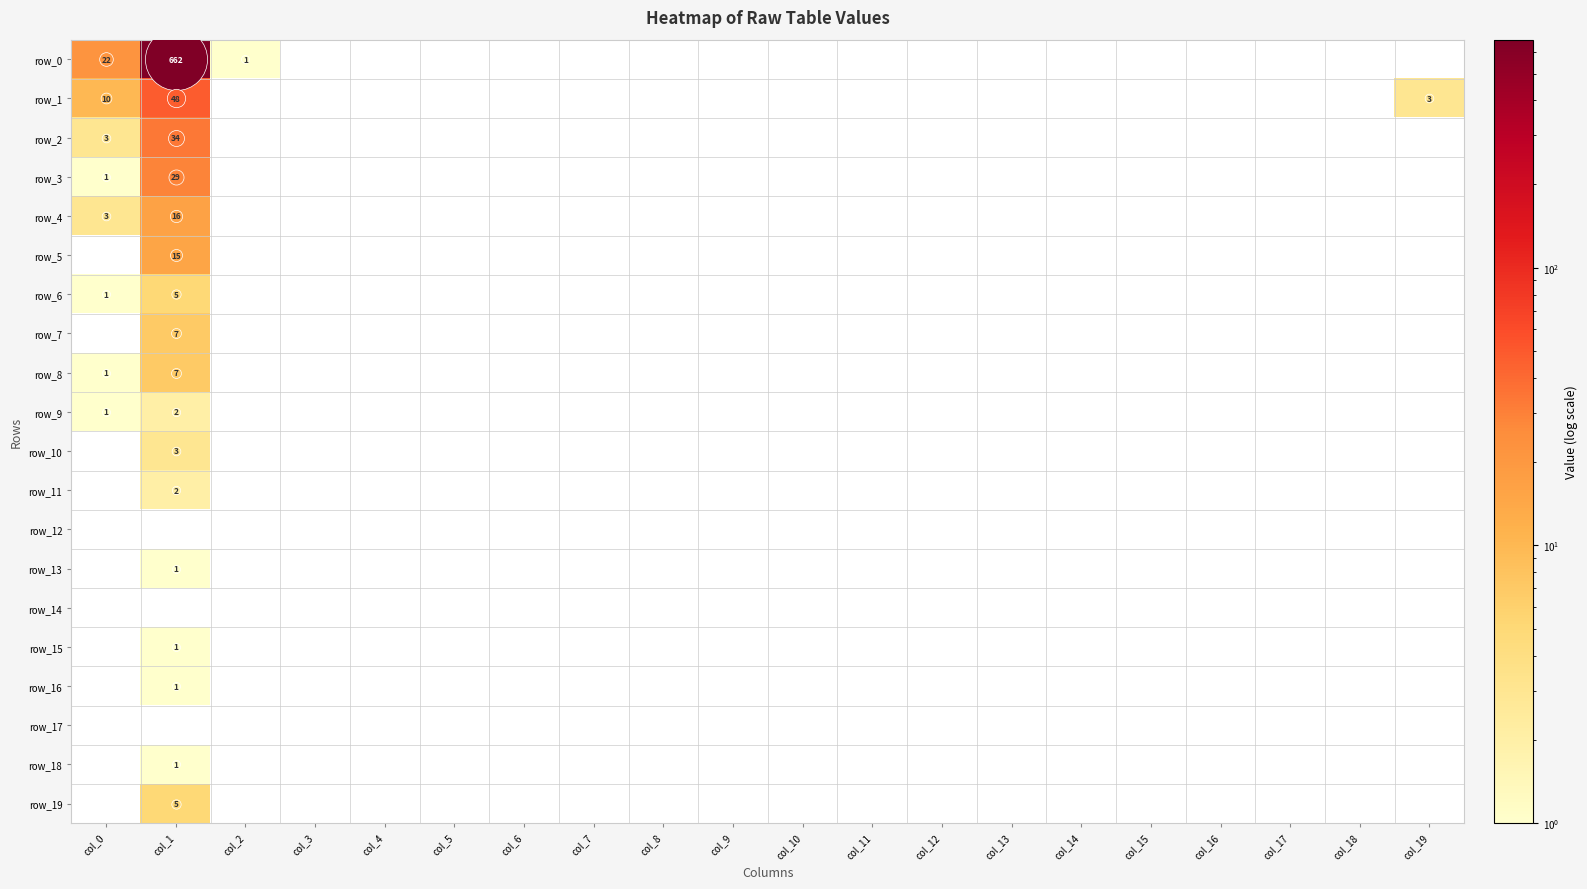

Reading right to left, list all the values displayed in this chart.

row_0: col_19=0	col_18=0	col_17=0	col_16=0	col_15=0	col_14=0	col_13=0	col_12=0	col_11=0	col_10=0	col_9=0	col_8=0	col_7=0	col_6=0	col_5=0	col_4=0	col_3=0	col_2=1	col_1=662	col_0=22
row_1: col_19=3	col_18=0	col_17=0	col_16=0	col_15=0	col_14=0	col_13=0	col_12=0	col_11=0	col_10=0	col_9=0	col_8=0	col_7=0	col_6=0	col_5=0	col_4=0	col_3=0	col_2=0	col_1=48	col_0=10
row_2: col_19=0	col_18=0	col_17=0	col_16=0	col_15=0	col_14=0	col_13=0	col_12=0	col_11=0	col_10=0	col_9=0	col_8=0	col_7=0	col_6=0	col_5=0	col_4=0	col_3=0	col_2=0	col_1=34	col_0=3
row_3: col_19=0	col_18=0	col_17=0	col_16=0	col_15=0	col_14=0	col_13=0	col_12=0	col_11=0	col_10=0	col_9=0	col_8=0	col_7=0	col_6=0	col_5=0	col_4=0	col_3=0	col_2=0	col_1=29	col_0=1
row_4: col_19=0	col_18=0	col_17=0	col_16=0	col_15=0	col_14=0	col_13=0	col_12=0	col_11=0	col_10=0	col_9=0	col_8=0	col_7=0	col_6=0	col_5=0	col_4=0	col_3=0	col_2=0	col_1=16	col_0=3
row_5: col_19=0	col_18=0	col_17=0	col_16=0	col_15=0	col_14=0	col_13=0	col_12=0	col_11=0	col_10=0	col_9=0	col_8=0	col_7=0	col_6=0	col_5=0	col_4=0	col_3=0	col_2=0	col_1=15	col_0=0
row_6: col_19=0	col_18=0	col_17=0	col_16=0	col_15=0	col_14=0	col_13=0	col_12=0	col_11=0	col_10=0	col_9=0	col_8=0	col_7=0	col_6=0	col_5=0	col_4=0	col_3=0	col_2=0	col_1=5	col_0=1
row_7: col_19=0	col_18=0	col_17=0	col_16=0	col_15=0	col_14=0	col_13=0	col_12=0	col_11=0	col_10=0	col_9=0	col_8=0	col_7=0	col_6=0	col_5=0	col_4=0	col_3=0	col_2=0	col_1=7	col_0=0
row_8: col_19=0	col_18=0	col_17=0	col_16=0	col_15=0	col_14=0	col_13=0	col_12=0	col_11=0	col_10=0	col_9=0	col_8=0	col_7=0	col_6=0	col_5=0	col_4=0	col_3=0	col_2=0	col_1=7	col_0=1
row_9: col_19=0	col_18=0	col_17=0	col_16=0	col_15=0	col_14=0	col_13=0	col_12=0	col_11=0	col_10=0	col_9=0	col_8=0	col_7=0	col_6=0	col_5=0	col_4=0	col_3=0	col_2=0	col_1=2	col_0=1
row_10: col_19=0	col_18=0	col_17=0	col_16=0	col_15=0	col_14=0	col_13=0	col_12=0	col_11=0	col_10=0	col_9=0	col_8=0	col_7=0	col_6=0	col_5=0	col_4=0	col_3=0	col_2=0	col_1=3	col_0=0
row_11: col_19=0	col_18=0	col_17=0	col_16=0	col_15=0	col_14=0	col_13=0	col_12=0	col_11=0	col_10=0	col_9=0	col_8=0	col_7=0	col_6=0	col_5=0	col_4=0	col_3=0	col_2=0	col_1=2	col_0=0
row_12: col_19=0	col_18=0	col_17=0	col_16=0	col_15=0	col_14=0	col_13=0	col_12=0	col_11=0	col_10=0	col_9=0	col_8=0	col_7=0	col_6=0	col_5=0	col_4=0	col_3=0	col_2=0	col_1=0	col_0=0
row_13: col_19=0	col_18=0	col_17=0	col_16=0	col_15=0	col_14=0	col_13=0	col_12=0	col_11=0	col_10=0	col_9=0	col_8=0	col_7=0	col_6=0	col_5=0	col_4=0	col_3=0	col_2=0	col_1=1	col_0=0
row_14: col_19=0	col_18=0	col_17=0	col_16=0	col_15=0	col_14=0	col_13=0	col_12=0	col_11=0	col_10=0	col_9=0	col_8=0	col_7=0	col_6=0	col_5=0	col_4=0	col_3=0	col_2=0	col_1=0	col_0=0
row_15: col_19=0	col_18=0	col_17=0	col_16=0	col_15=0	col_14=0	col_13=0	col_12=0	col_11=0	col_10=0	col_9=0	col_8=0	col_7=0	col_6=0	col_5=0	col_4=0	col_3=0	col_2=0	col_1=1	col_0=0
row_16: col_19=0	col_18=0	col_17=0	col_16=0	col_15=0	col_14=0	col_13=0	col_12=0	col_11=0	col_10=0	col_9=0	col_8=0	col_7=0	col_6=0	col_5=0	col_4=0	col_3=0	col_2=0	col_1=1	col_0=0
row_17: col_19=0	col_18=0	col_17=0	col_16=0	col_15=0	col_14=0	col_13=0	col_12=0	col_11=0	col_10=0	col_9=0	col_8=0	col_7=0	col_6=0	col_5=0	col_4=0	col_3=0	col_2=0	col_1=0	col_0=0
row_18: col_19=0	col_18=0	col_17=0	col_16=0	col_15=0	col_14=0	col_13=0	col_12=0	col_11=0	col_10=0	col_9=0	col_8=0	col_7=0	col_6=0	col_5=0	col_4=0	col_3=0	col_2=0	col_1=1	col_0=0
row_19: col_19=0	col_18=0	col_17=0	col_16=0	col_15=0	col_14=0	col_13=0	col_12=0	col_11=0	col_10=0	col_9=0	col_8=0	col_7=0	col_6=0	col_5=0	col_4=0	col_3=0	col_2=0	col_1=5	col_0=0